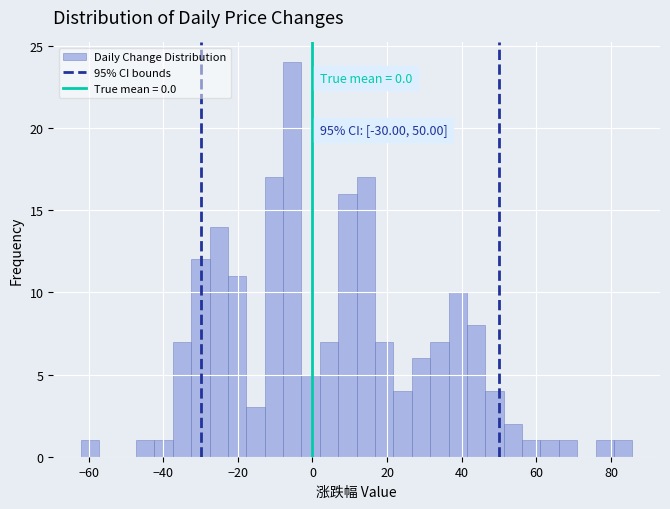

Read against the x-axis, roughly where is the centre of the tallest bar?

-6